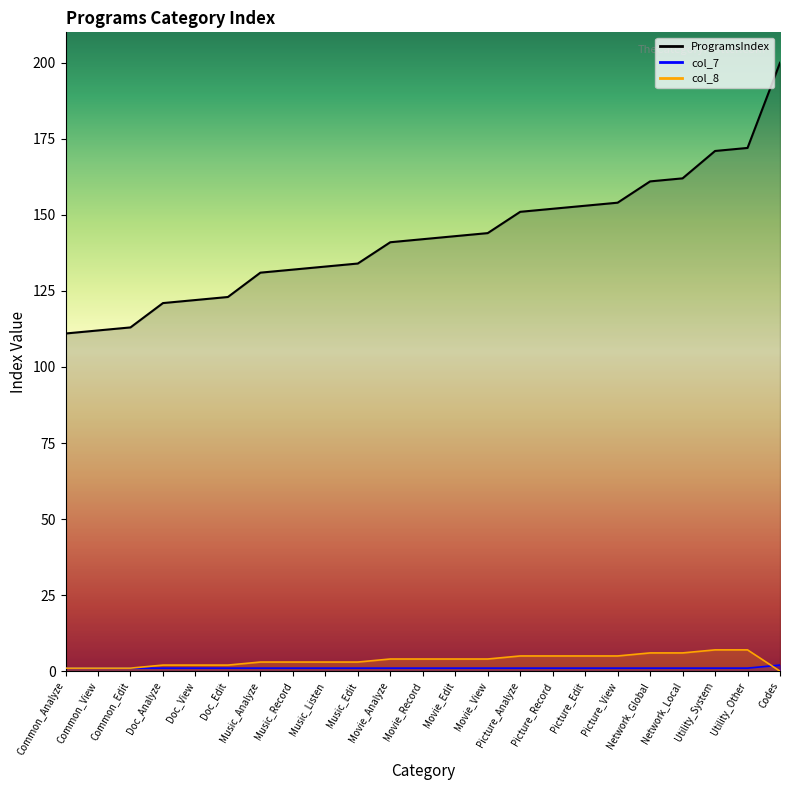

What is the difference between the maximum and minimum values in the col_7 series?

1